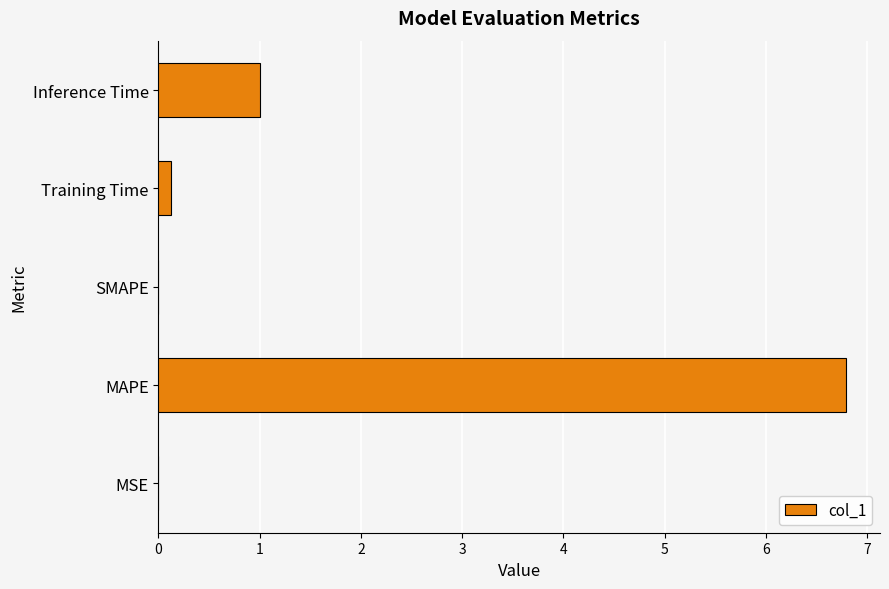

Between MAPE and Training Time, which is larger?

MAPE